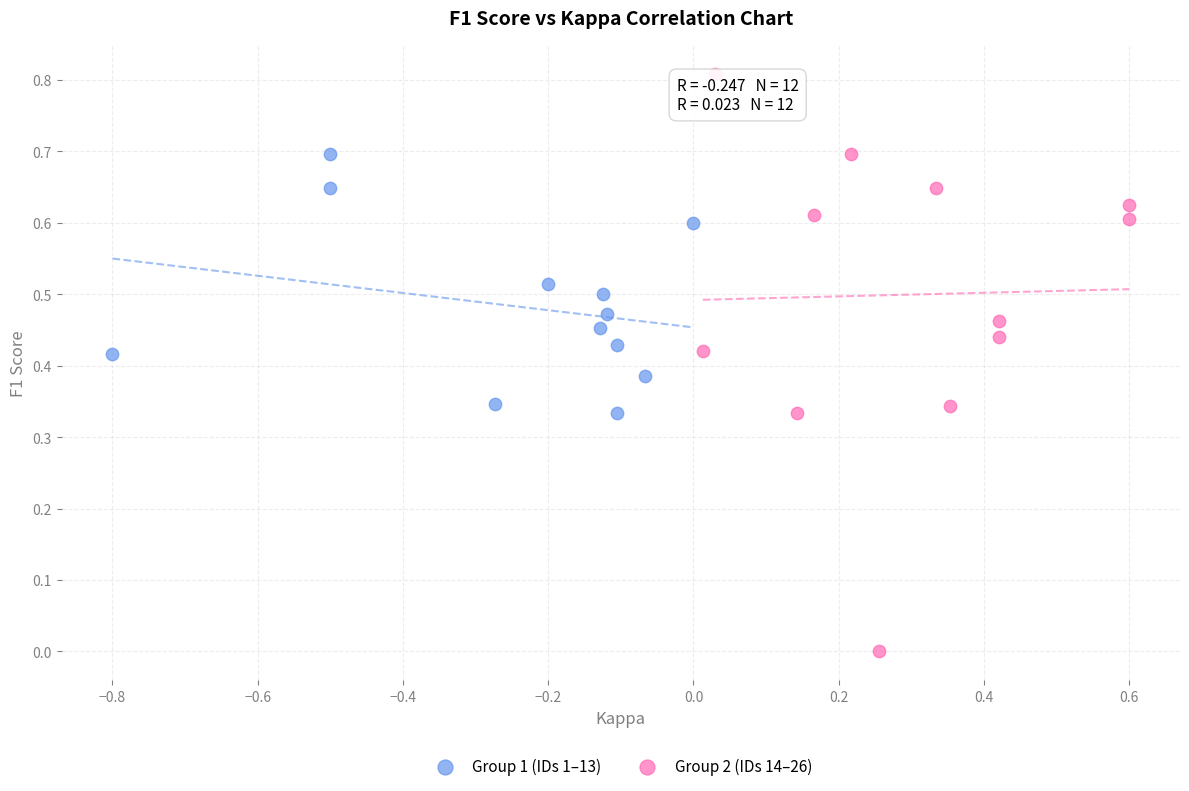

What are all the series names shown in the legend?

Group 1 (IDs 1–13), Group 2 (IDs 14–26)